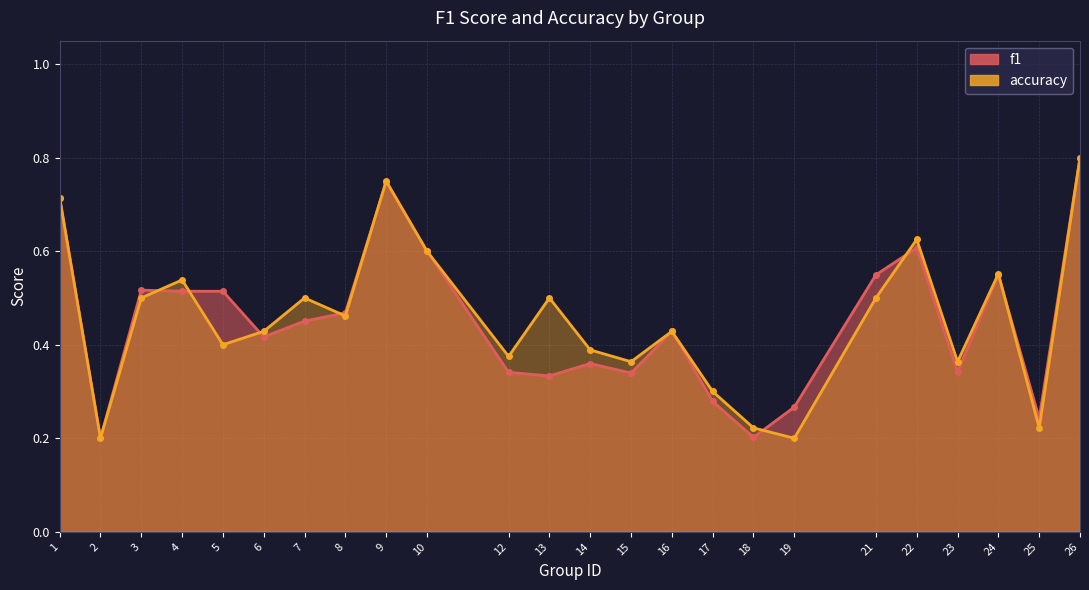

What is the maximum value shown in the chart?

0.8